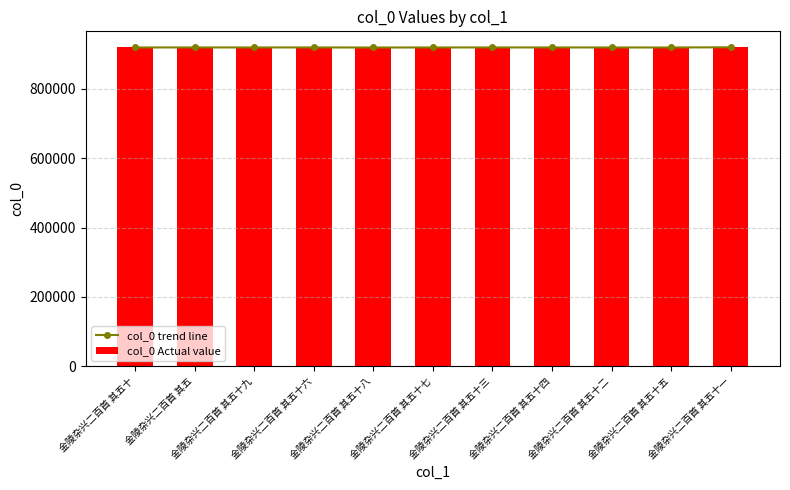

Which category has the lowest value in the col_0 Actual value series?

金陵杂兴二百首 其五十八